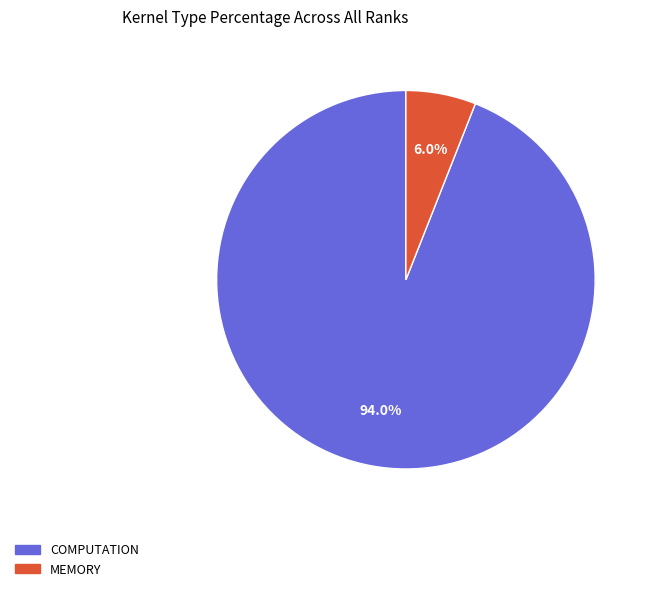

Is there a majority slice in this chart?

Yes